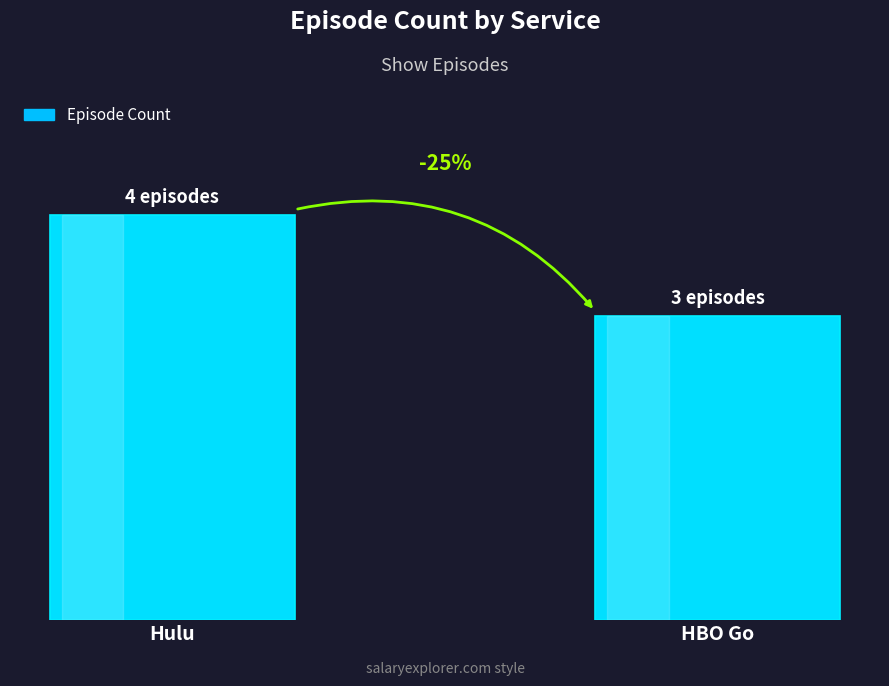

Are the bars horizontal?

No